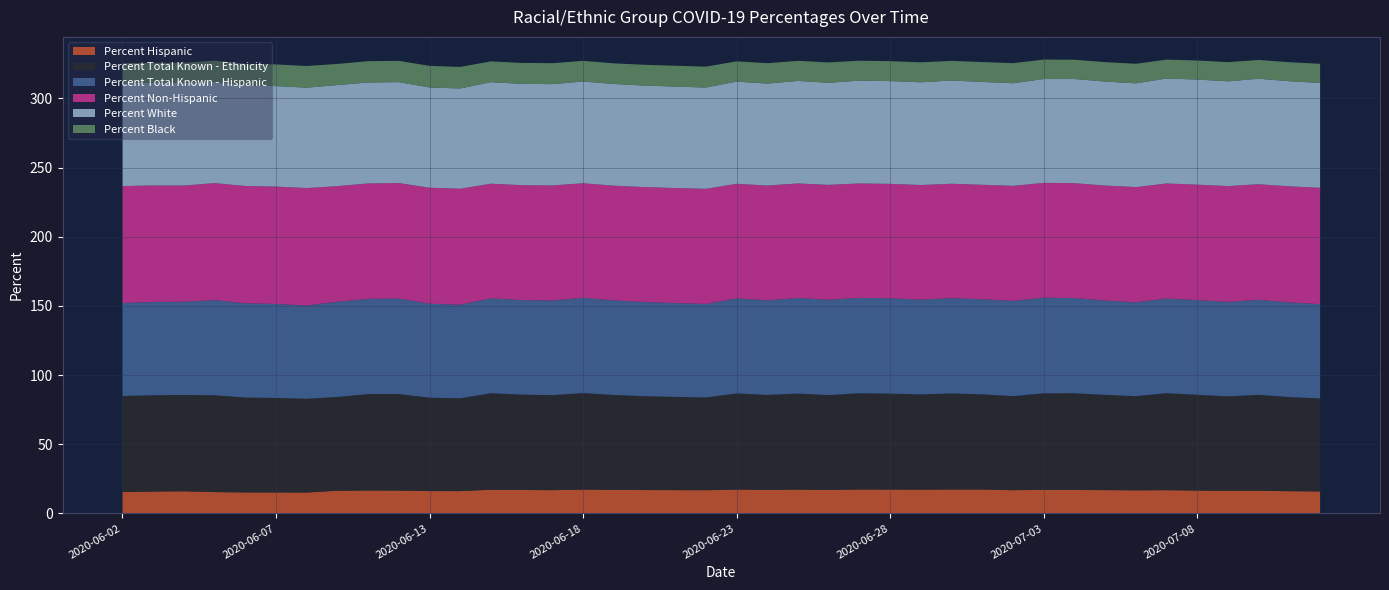

Reading right to left, list all the values displayed in this chart.

Percent Hispanic: 2020-07-12=15.9	2020-07-11=16.1	2020-07-10=16.4	2020-07-09=16.3	2020-07-08=16.5	2020-07-07=16.8	2020-07-06=16.7	2020-07-05=16.9	2020-07-04=17.0	2020-07-03=17.0	2020-07-02=16.8	2020-07-01=17.3	2020-06-30=17.3	2020-06-29=17.2	2020-06-28=17.2	2020-06-27=17.3	2020-06-26=17.0	2020-06-25=17.2	2020-06-24=17.0	2020-06-23=17.2	2020-06-22=16.8	2020-06-21=16.8	2020-06-20=16.9	2020-06-19=17.1	2020-06-18=17.2	2020-06-17=16.8	2020-06-16=17.0	2020-06-15=17.1	2020-06-14=16.1	2020-06-13=16.2	2020-06-11=16.5	2020-06-10=16.6	2020-06-09=16.4	2020-06-08=15.1	2020-06-07=15.2	2020-06-06=15.2	2020-06-05=15.4	2020-06-04=16.0	2020-06-03=15.8	2020-06-02=15.4
Percent Total Known - Ethnicity: 2020-07-12=67.2	2020-07-11=68.0	2020-07-10=69.3	2020-07-09=68.3	2020-07-08=69.2	2020-07-07=70.1	2020-07-06=68.1	2020-07-05=68.8	2020-07-04=69.9	2020-07-03=69.8	2020-07-02=68.0	2020-07-01=68.8	2020-06-30=69.5	2020-06-29=68.8	2020-06-28=69.3	2020-06-27=69.6	2020-06-26=68.6	2020-06-25=69.4	2020-06-24=68.6	2020-06-23=69.5	2020-06-22=67.0	2020-06-21=67.4	2020-06-20=67.8	2020-06-19=68.6	2020-06-18=69.7	2020-06-17=68.7	2020-06-16=68.9	2020-06-15=69.7	2020-06-14=67.1	2020-06-13=67.5	2020-06-11=69.7	2020-06-10=69.7	2020-06-09=67.8	2020-06-08=67.8	2020-06-07=68.3	2020-06-06=68.6	2020-06-05=70.0	2020-06-04=69.6	2020-06-03=69.6	2020-06-02=69.5
Percent Total Known - Hispanic: 2020-07-12=68.1	2020-07-11=68.4	2020-07-10=68.6	2020-07-09=68.3	2020-07-08=68.4	2020-07-07=68.4	2020-07-06=67.8	2020-07-05=68.1	2020-07-04=68.8	2020-07-03=69.1	2020-07-02=68.8	2020-07-01=68.7	2020-06-30=68.8	2020-06-29=68.5	2020-06-28=68.9	2020-06-27=68.9	2020-06-26=68.9	2020-06-25=69.1	2020-06-24=68.4	2020-06-23=68.7	2020-06-22=67.5	2020-06-21=67.8	2020-06-20=68.0	2020-06-19=68.3	2020-06-18=68.9	2020-06-17=68.4	2020-06-16=68.3	2020-06-15=68.6	2020-06-14=67.6	2020-06-13=67.9	2020-06-11=69.1	2020-06-10=68.8	2020-06-09=68.8	2020-06-08=67.4	2020-06-07=67.9	2020-06-06=68.1	2020-06-05=68.8	2020-06-04=67.4	2020-06-03=67.4	2020-06-02=67.1
Percent Non-Hispanic: 2020-07-12=84.1	2020-07-11=83.9	2020-07-10=83.6	2020-07-09=83.7	2020-07-08=83.5	2020-07-07=83.2	2020-07-06=83.3	2020-07-05=83.1	2020-07-04=83.0	2020-07-03=83.0	2020-07-02=83.2	2020-07-01=82.7	2020-06-30=82.7	2020-06-29=82.8	2020-06-28=82.8	2020-06-27=82.7	2020-06-26=83.0	2020-06-25=82.8	2020-06-24=83.0	2020-06-23=82.8	2020-06-22=83.2	2020-06-21=83.2	2020-06-20=83.1	2020-06-19=83.0	2020-06-18=82.8	2020-06-17=83.2	2020-06-16=83.0	2020-06-15=82.9	2020-06-14=83.9	2020-06-13=83.8	2020-06-11=83.5	2020-06-10=83.4	2020-06-09=83.6	2020-06-08=84.9	2020-06-07=84.8	2020-06-06=84.8	2020-06-05=84.6	2020-06-04=84.0	2020-06-03=84.2	2020-06-02=84.6
Percent White: 2020-07-12=75.8	2020-07-11=76.0	2020-07-10=76.2	2020-07-09=75.7	2020-07-08=76.0	2020-07-07=75.9	2020-07-06=75.0	2020-07-05=75.2	2020-07-04=75.3	2020-07-03=75.0	2020-07-02=74.1	2020-07-01=74.3	2020-06-30=74.6	2020-06-29=74.3	2020-06-28=74.3	2020-06-27=74.3	2020-06-26=73.8	2020-06-25=74.1	2020-06-24=73.7	2020-06-23=73.9	2020-06-22=73.2	2020-06-21=73.3	2020-06-20=73.3	2020-06-19=73.5	2020-06-18=73.5	2020-06-17=73.2	2020-06-16=73.2	2020-06-15=73.4	2020-06-14=72.4	2020-06-13=72.5	2020-06-11=72.9	2020-06-10=73.0	2020-06-09=73.0	2020-06-08=72.5	2020-06-07=72.6	2020-06-06=72.7	2020-06-05=73.2	2020-06-04=74.2	2020-06-03=74.2	2020-06-02=74.3
Percent Black: 2020-07-12=13.8	2020-07-11=13.8	2020-07-10=13.6	2020-07-09=13.9	2020-07-08=13.8	2020-07-07=13.6	2020-07-06=14.1	2020-07-05=14.0	2020-07-04=13.9	2020-07-03=14.1	2020-07-02=14.6	2020-07-01=14.4	2020-06-30=14.2	2020-06-29=14.4	2020-06-28=14.4	2020-06-27=14.4	2020-06-26=14.7	2020-06-25=14.5	2020-06-24=14.7	2020-06-23=14.6	2020-06-22=15.1	2020-06-21=15.1	2020-06-20=15.0	2020-06-19=14.9	2020-06-18=14.9	2020-06-17=15.2	2020-06-16=15.1	2020-06-15=15.0	2020-06-14=15.6	2020-06-13=15.6	2020-06-11=15.4	2020-06-10=15.4	2020-06-09=15.3	2020-06-08=15.7	2020-06-07=15.6	2020-06-06=15.6	2020-06-05=15.3	2020-06-04=14.5	2020-06-03=14.5	2020-06-02=14.5